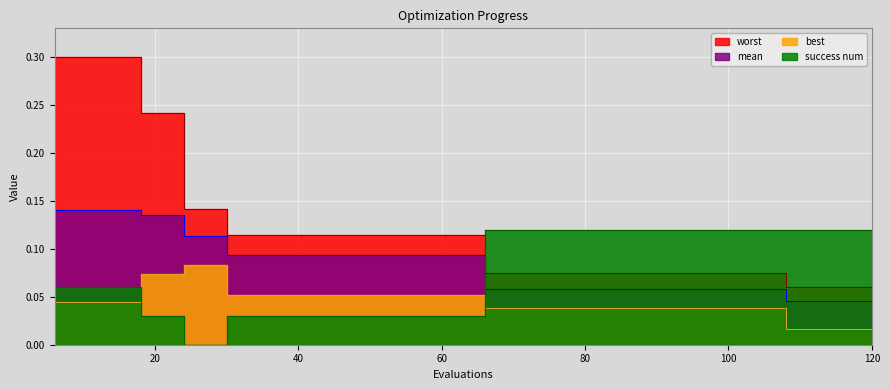

The value of mean at 42 is 0.1. True or false?

False